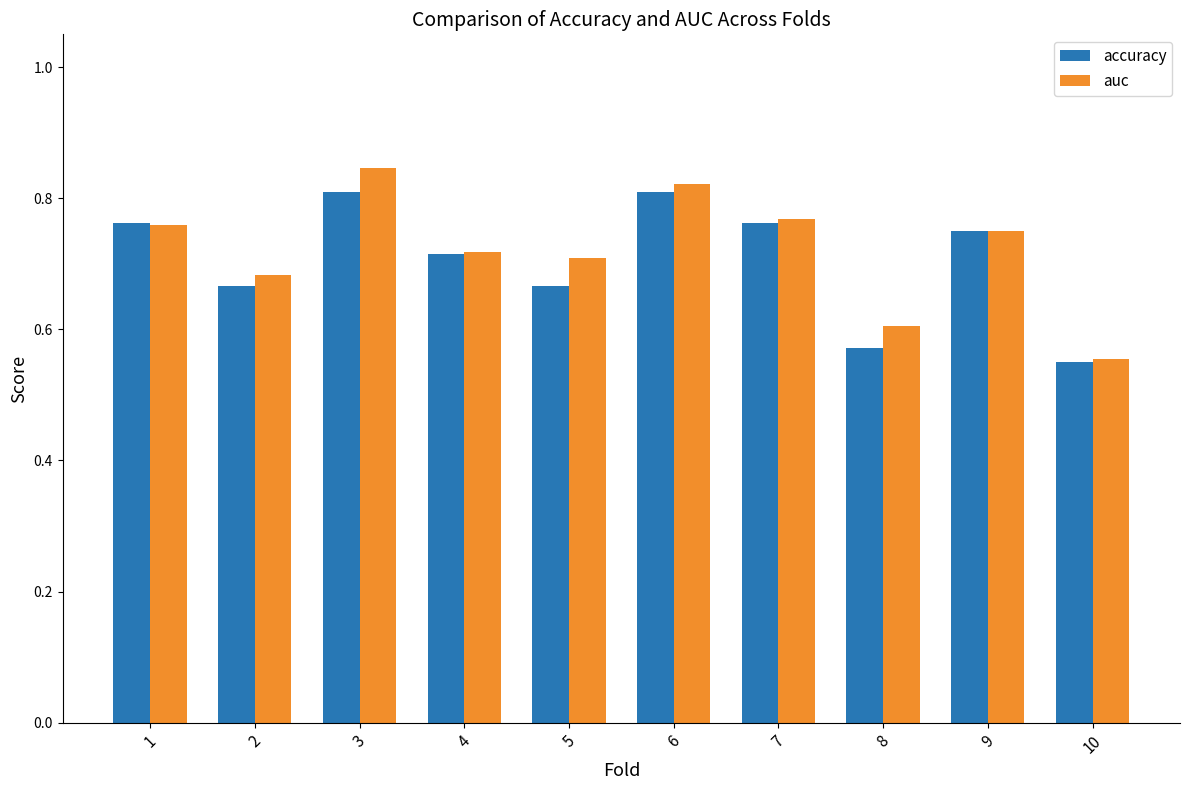

Which category has the highest value across all series?

3